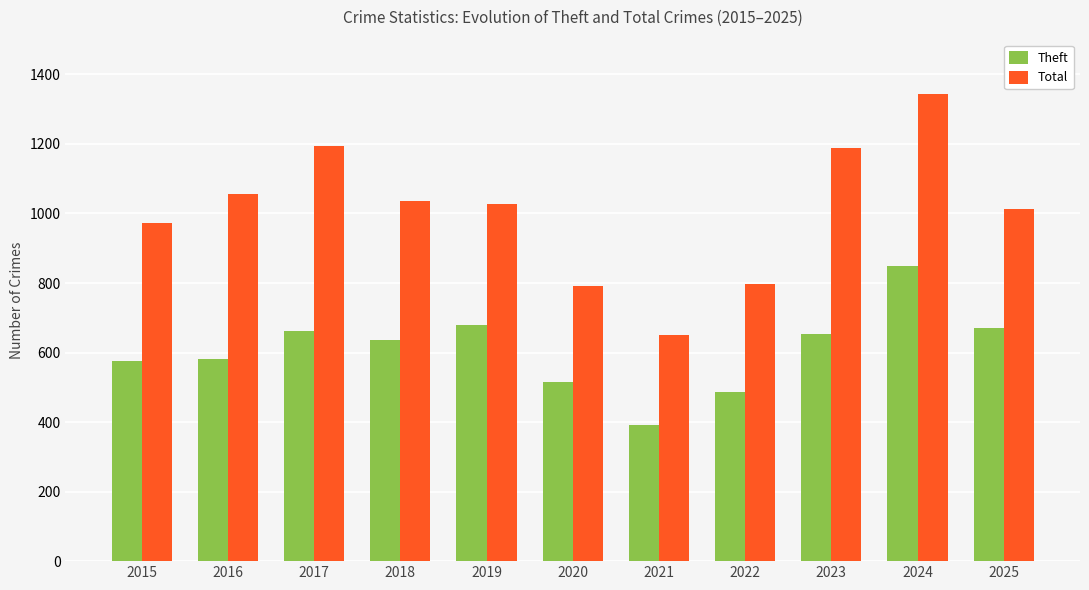

What are all the series names shown in the legend?

Theft, Total